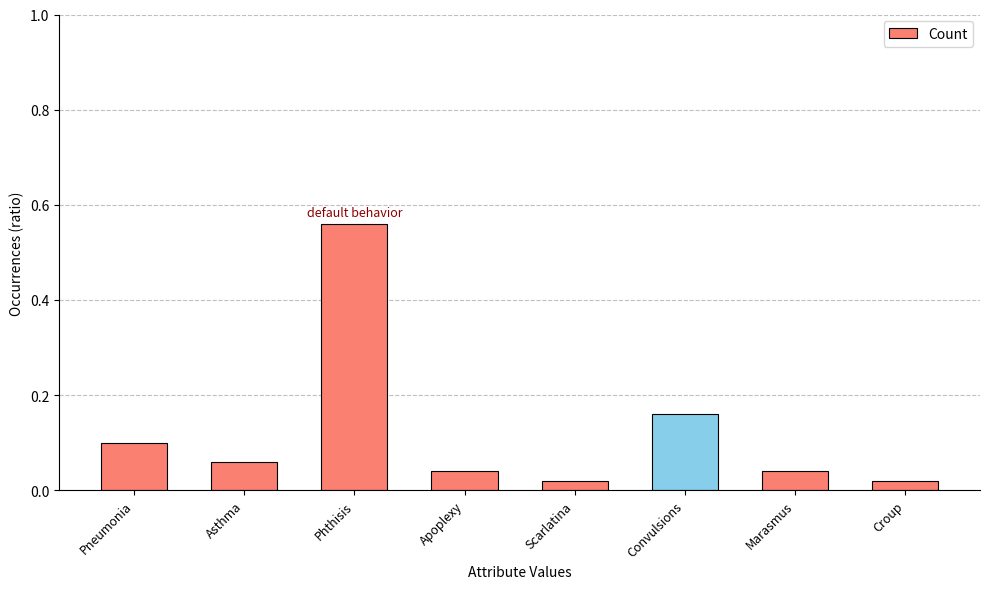

The chart shows a value of 0.1 at Convulsions. True or false?

False